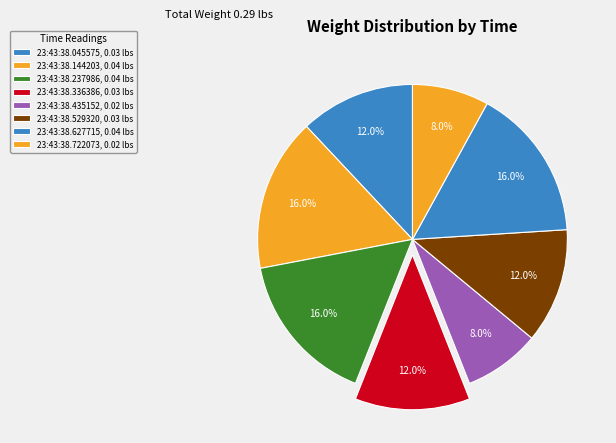

Count the number of slices in the pie.

8